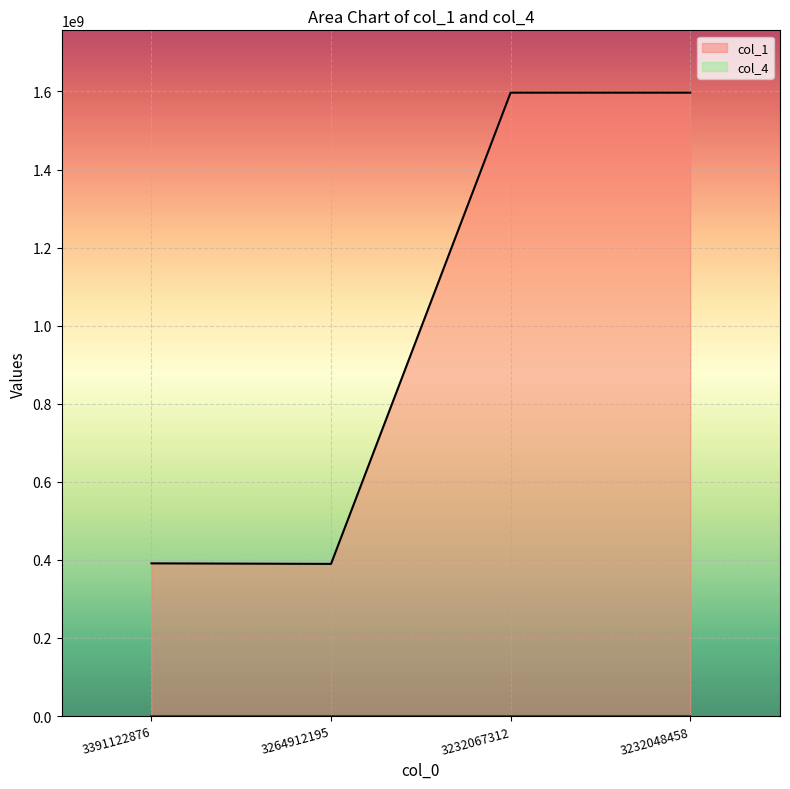

Which label corresponds to the smallest value in the chart?

3264912195